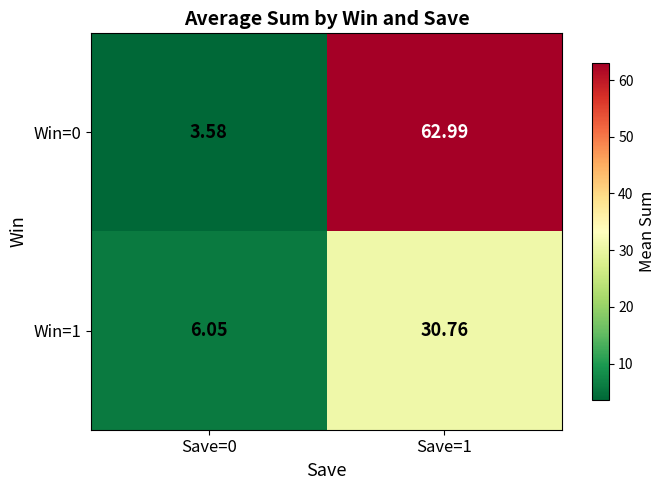

Count the number of categories in the chart.

2